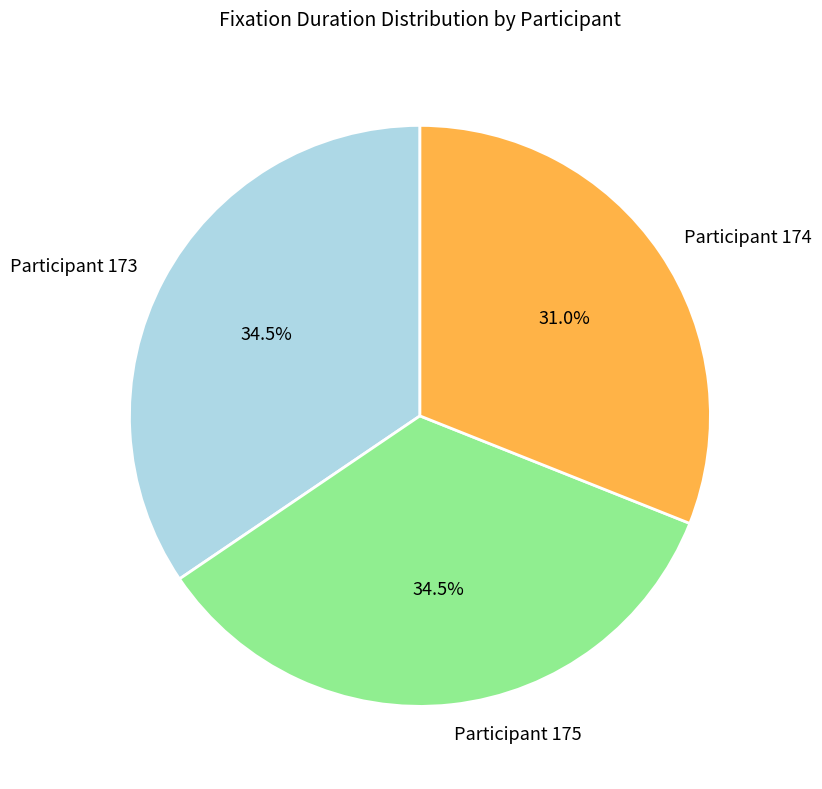

What percentage is NOT represented by Participant 175?

65.5%